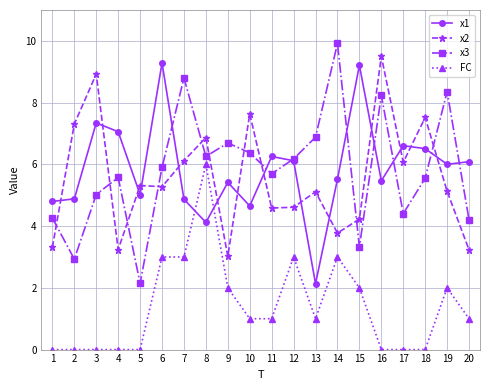

How many interior local peaks does the x1 series have?

6